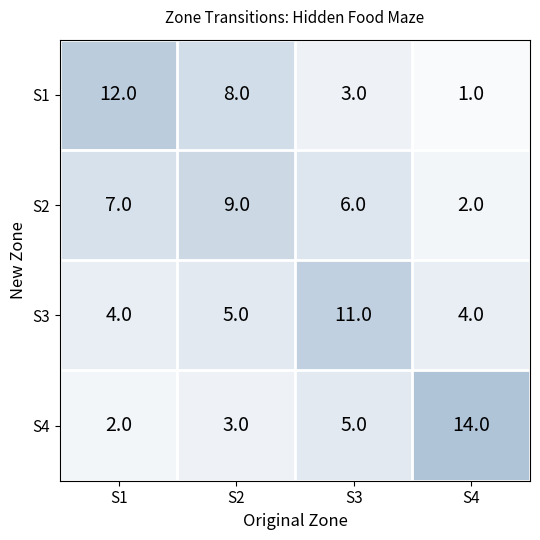

Count the number of data series in this chart.

4